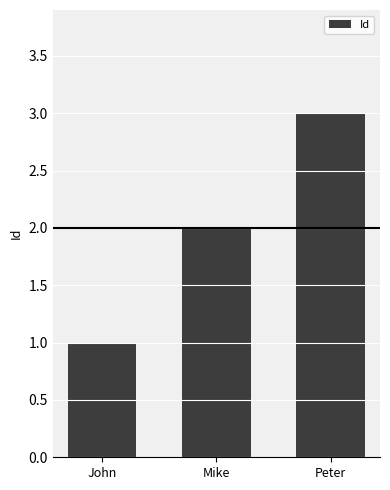

Reading right to left, transcribe all the data shown in this chart.

3	2	1